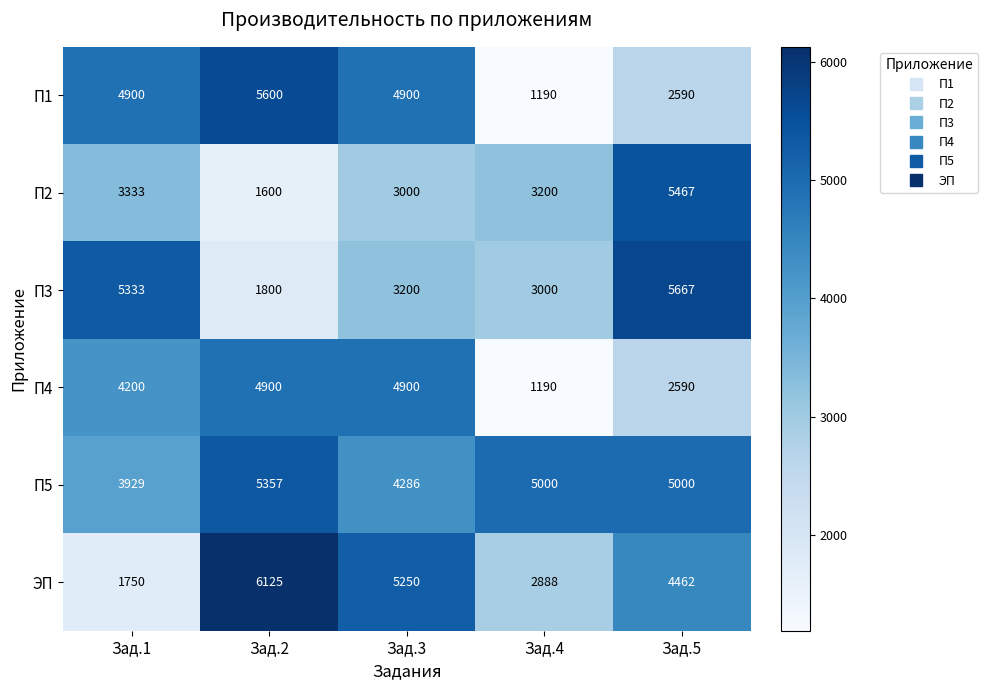

Which series has the largest total across all categories?

П5